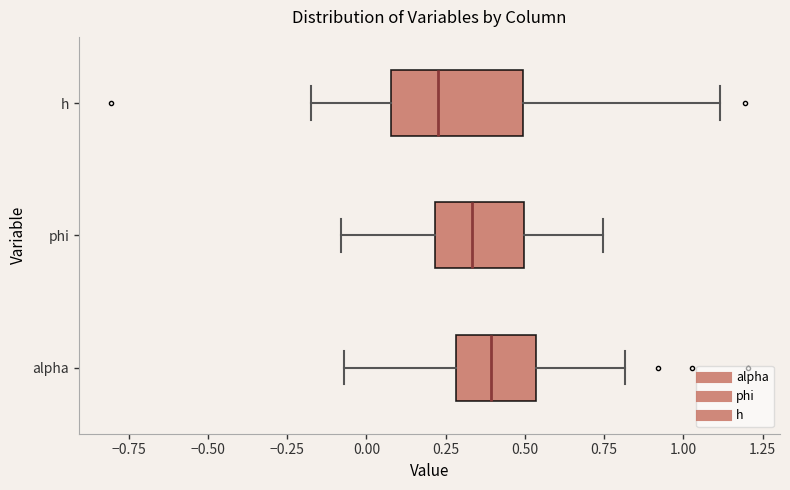

Which box has the furthest to the left median line?

h